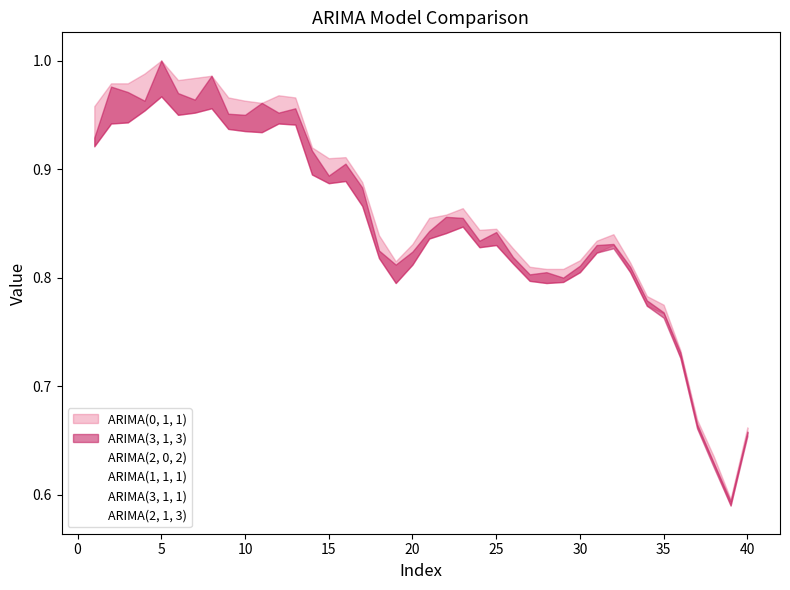

Reading left to right, list all the values displayed in this chart.

ARIMA(2, 0, 2): 1=0.9	2=0.9	3=0.9	4=1.0	5=1.0	6=0.9	7=1.0	8=1.0	9=0.9	10=0.9	11=0.9	12=0.9	13=0.9	14=0.9	15=0.9	16=0.9	17=0.9	18=0.8	19=0.8	20=0.8	21=0.8	22=0.8	23=0.8	24=0.8	25=0.8	26=0.8	27=0.8	28=0.8	29=0.8	30=0.8	31=0.8	32=0.8	33=0.8	34=0.8	35=0.8	36=0.7	37=0.7	38=0.6	39=0.6	40=0.7
ARIMA(0, 1, 1): 1=1.0	2=1.0	3=1.0	4=1.0	5=1.0	6=1.0	7=1.0	8=1.0	9=1.0	10=1.0	11=1.0	12=1.0	13=1.0	14=0.9	15=0.9	16=0.9	17=0.9	18=0.8	19=0.8	20=0.8	21=0.9	22=0.9	23=0.9	24=0.8	25=0.8	26=0.8	27=0.8	28=0.8	29=0.8	30=0.8	31=0.8	32=0.8	33=0.8	34=0.8	35=0.8	36=0.7	37=0.7	38=0.6	39=0.6	40=0.7
ARIMA(1, 1, 1): 1=1.0	2=1.0	3=1.0	4=1.0	5=1.0	6=1.0	7=1.0	8=1.0	9=1.0	10=1.0	11=1.0	12=1.0	13=1.0	14=0.9	15=0.9	16=0.9	17=0.9	18=0.8	19=0.8	20=0.8	21=0.9	22=0.9	23=0.9	24=0.8	25=0.8	26=0.8	27=0.8	28=0.8	29=0.8	30=0.8	31=0.8	32=0.8	33=0.8	34=0.8	35=0.8	36=0.7	37=0.7	38=0.6	39=0.6	40=0.7
ARIMA(3, 1, 1): 1=1.0	2=1.0	3=1.0	4=1.0	5=1.0	6=1.0	7=1.0	8=1.0	9=1.0	10=1.0	11=1.0	12=1.0	13=1.0	14=0.9	15=0.9	16=0.9	17=0.9	18=0.8	19=0.8	20=0.8	21=0.9	22=0.9	23=0.9	24=0.8	25=0.8	26=0.8	27=0.8	28=0.8	29=0.8	30=0.8	31=0.8	32=0.8	33=0.8	34=0.8	35=0.8	36=0.7	37=0.7	38=0.6	39=0.6	40=0.7
ARIMA(3, 1, 3): 1=0.9	2=1.0	3=1.0	4=1.0	5=1.0	6=1.0	7=1.0	8=1.0	9=1.0	10=0.9	11=1.0	12=1.0	13=1.0	14=0.9	15=0.9	16=0.9	17=0.9	18=0.8	19=0.8	20=0.8	21=0.8	22=0.9	23=0.9	24=0.8	25=0.8	26=0.8	27=0.8	28=0.8	29=0.8	30=0.8	31=0.8	32=0.8	33=0.8	34=0.8	35=0.8	36=0.7	37=0.7	38=0.6	39=0.6	40=0.7
ARIMA(2, 1, 3): 1=0.9	2=1.0	3=1.0	4=1.0	5=1.0	6=1.0	7=1.0	8=1.0	9=0.9	10=0.9	11=1.0	12=0.9	13=1.0	14=0.9	15=0.9	16=0.9	17=0.9	18=0.8	19=0.8	20=0.8	21=0.8	22=0.9	23=0.9	24=0.8	25=0.8	26=0.8	27=0.8	28=0.8	29=0.8	30=0.8	31=0.8	32=0.8	33=0.8	34=0.8	35=0.8	36=0.7	37=0.7	38=0.6	39=0.6	40=0.7